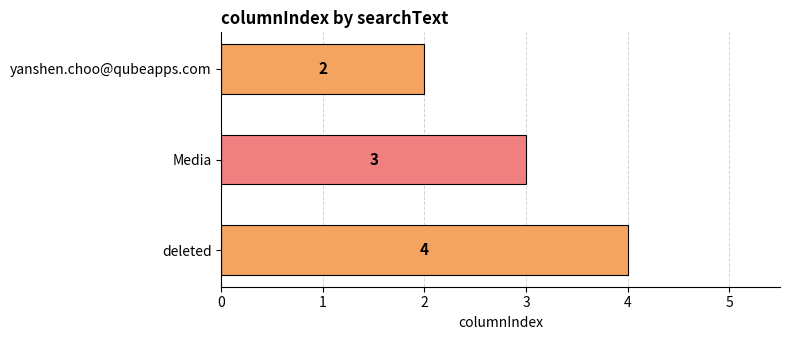

List the labels in order of value, smallest first.

yanshen.choo@qubeapps.com, Media, deleted